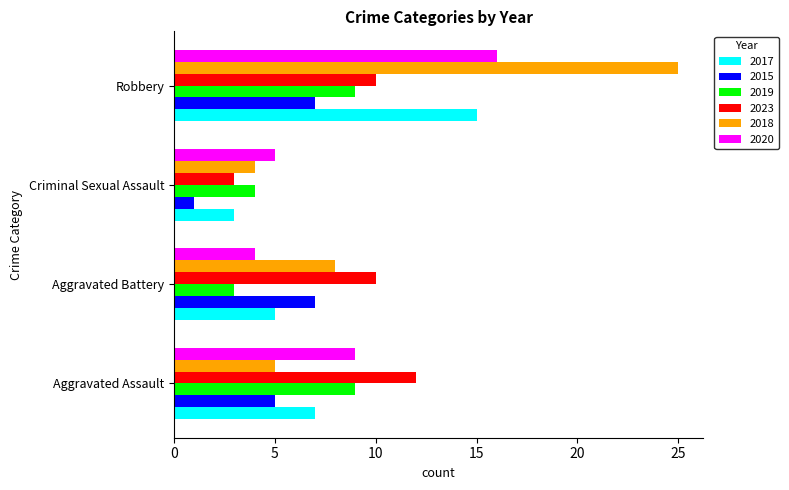

At which category does the chart reach its peak across all series?

Robbery